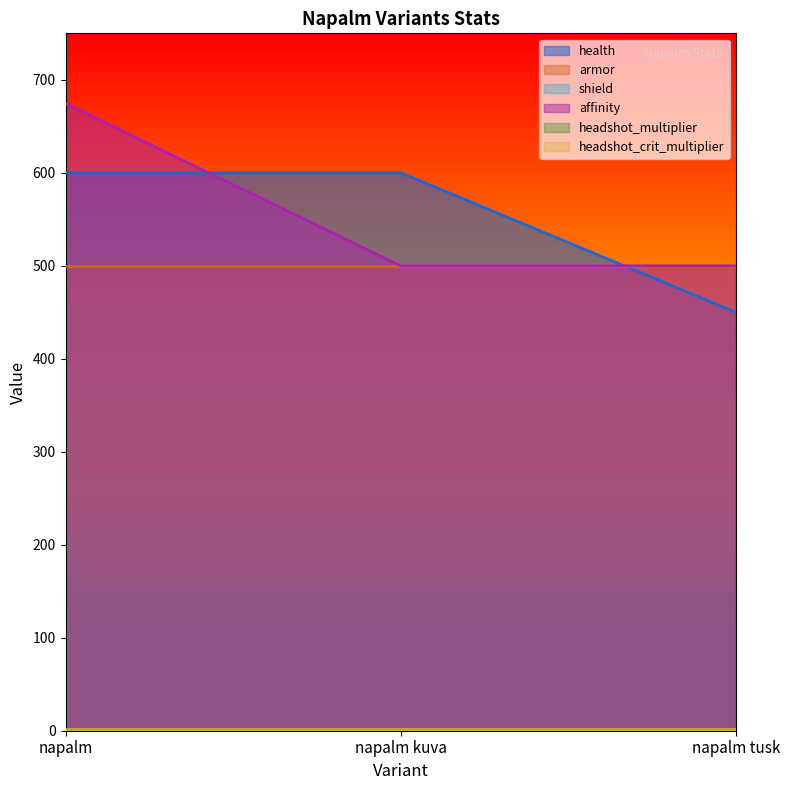

How many data points in health are less than 600?

1